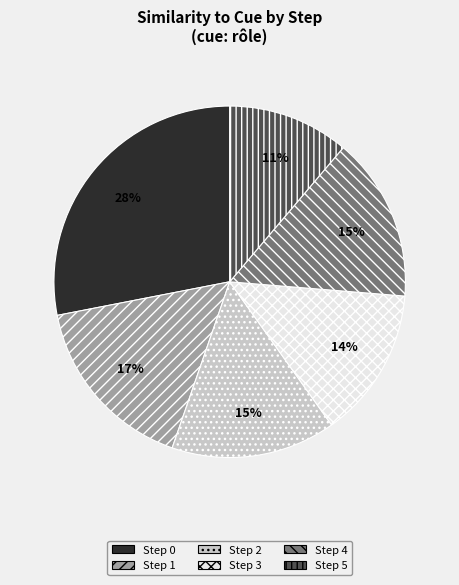

Which has a higher value, Step 2 or Step 3?

Step 2